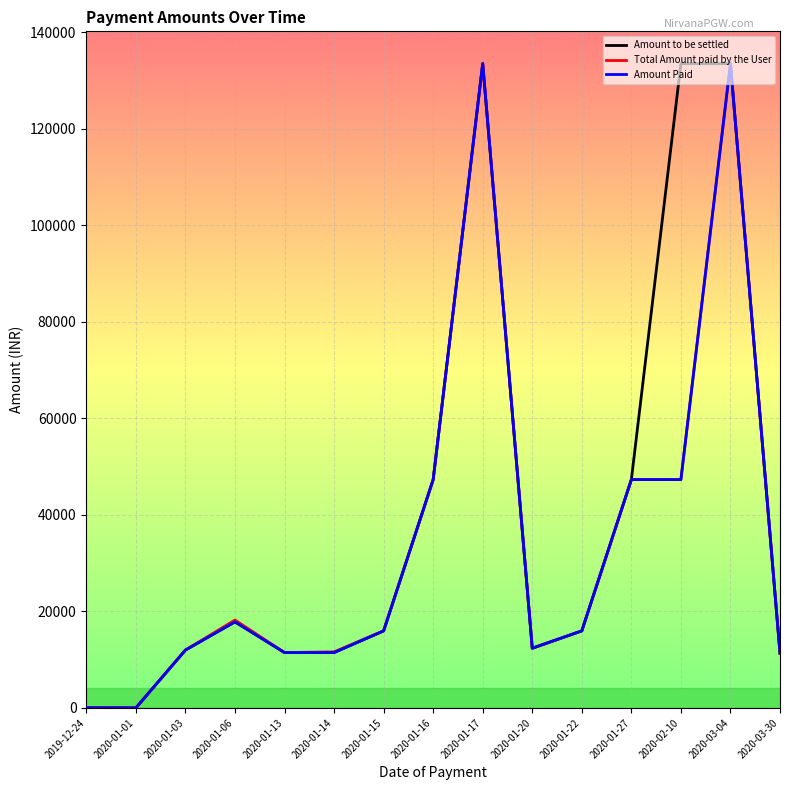

Which series changed the most between 2020-01-14 and 2020-02-10?

Amount to be settled